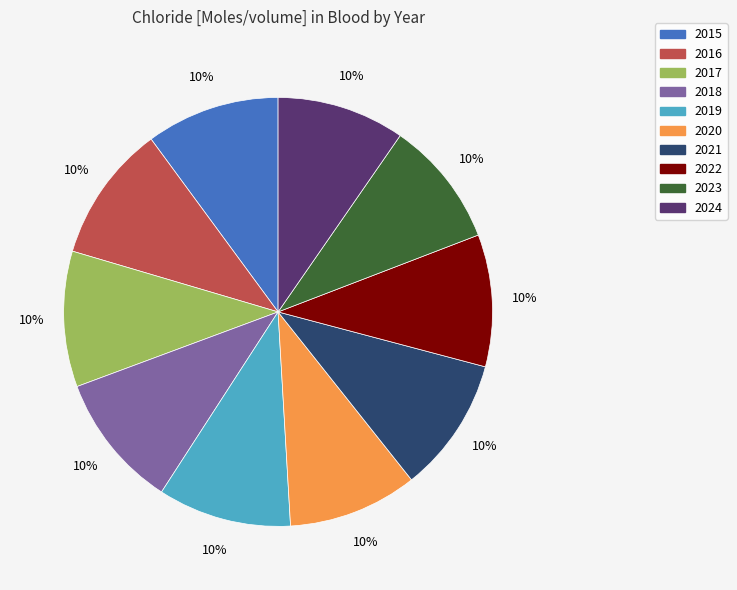

The 2015 slice represents 10% of the pie. True or false?

True